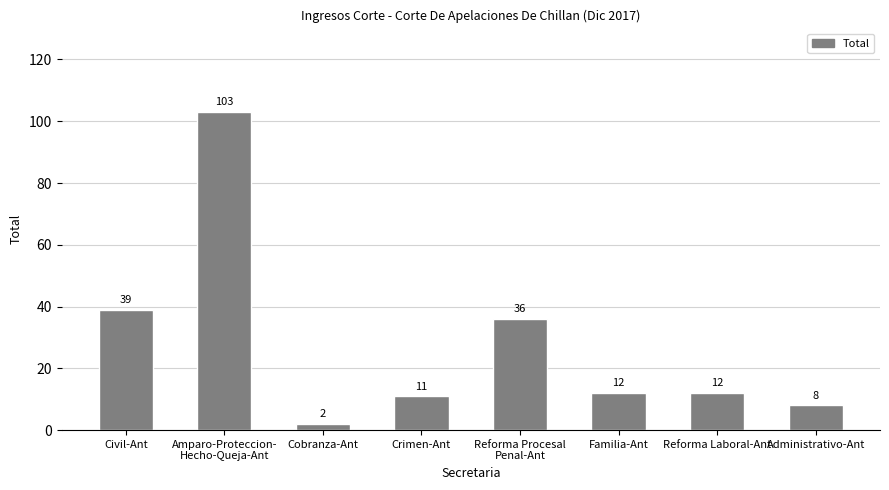

What is the change in value from Civil-Ant to Crimen-Ant?

-28